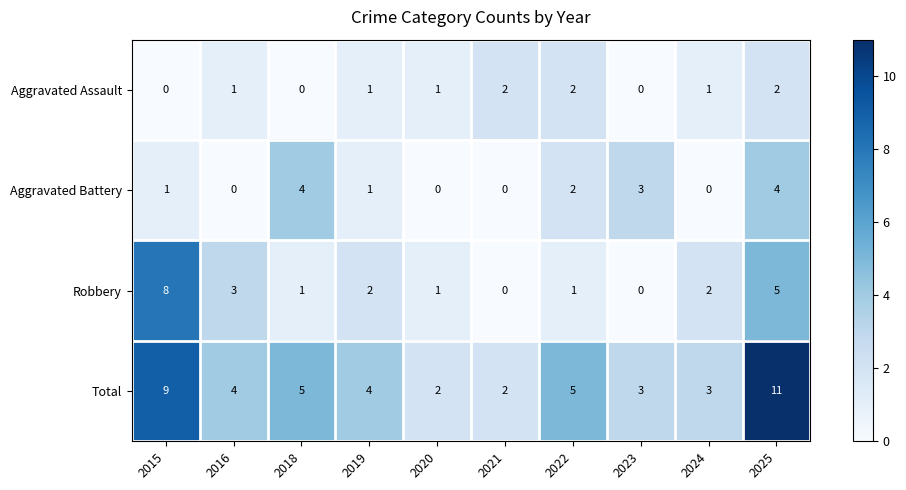

Which series has the largest total across all categories?

Total